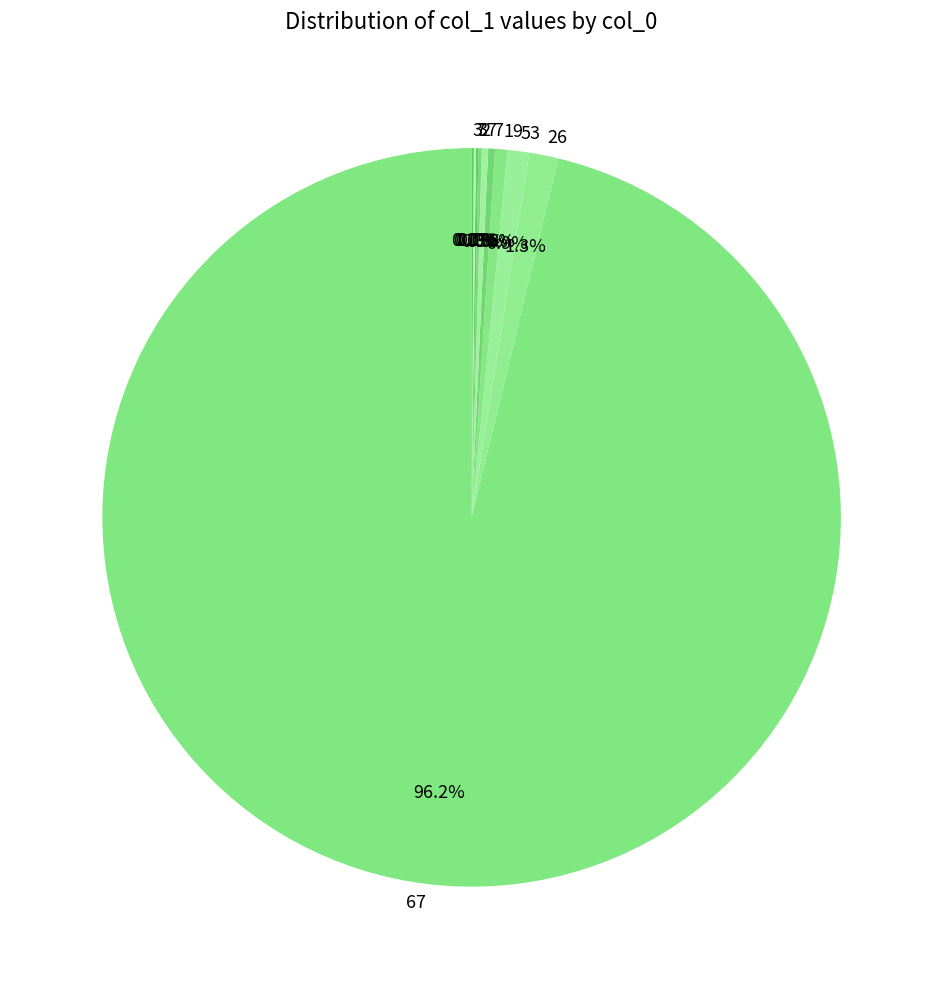

Is there a majority slice in this chart?

Yes